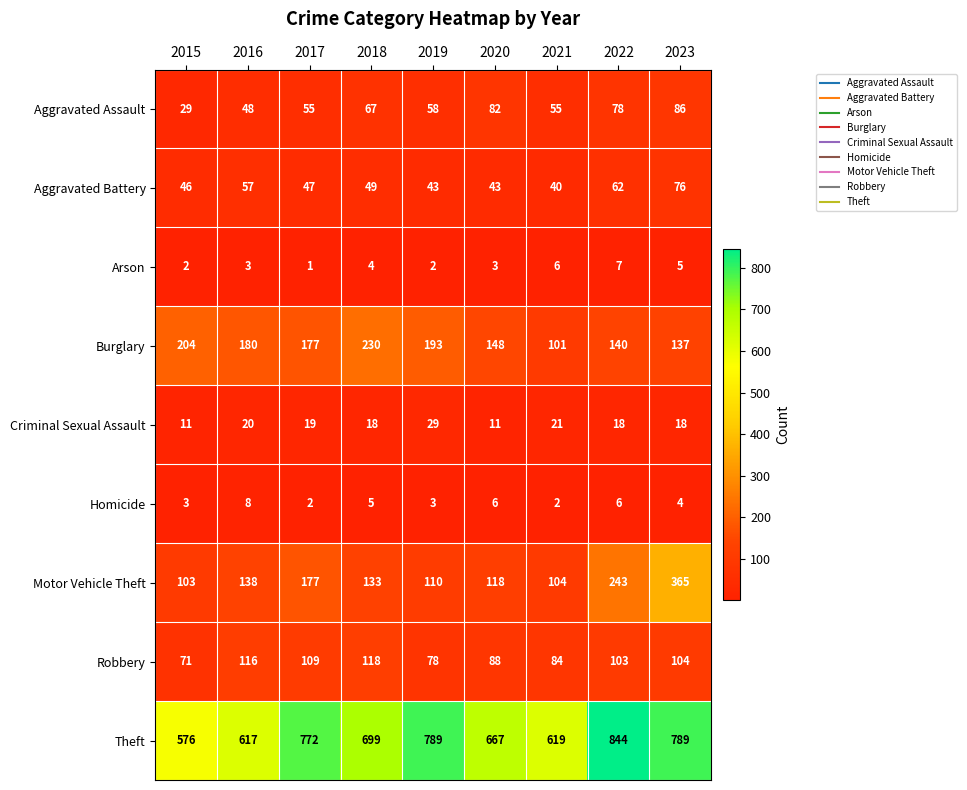

What is the difference between the second highest and second lowest values in the Burglary series?

67